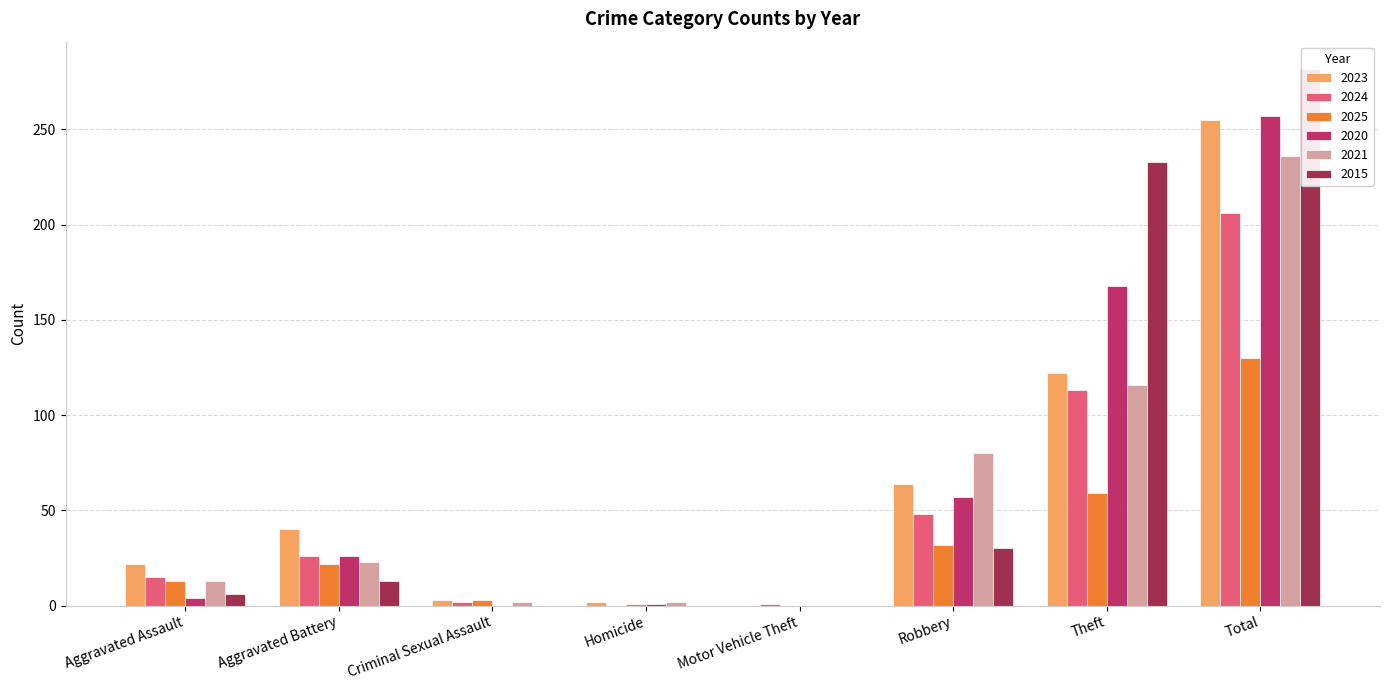

What position from the right is Theft?

2